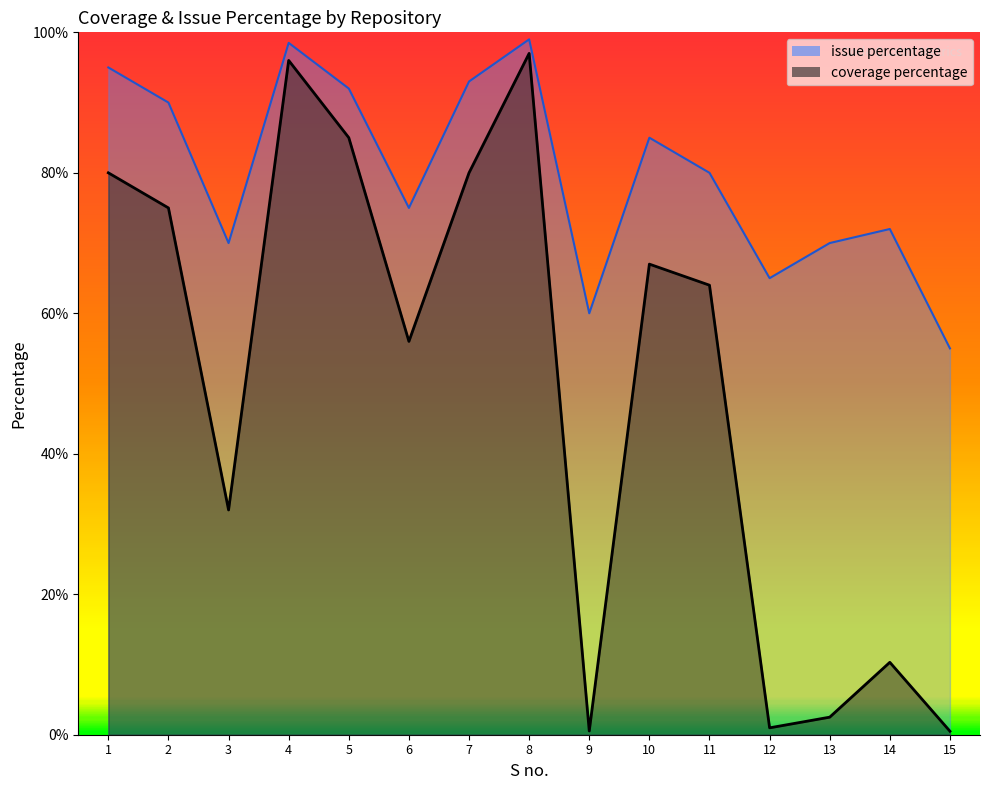

What is the difference between the maximum and minimum values in the coverage percentage series?

96.5